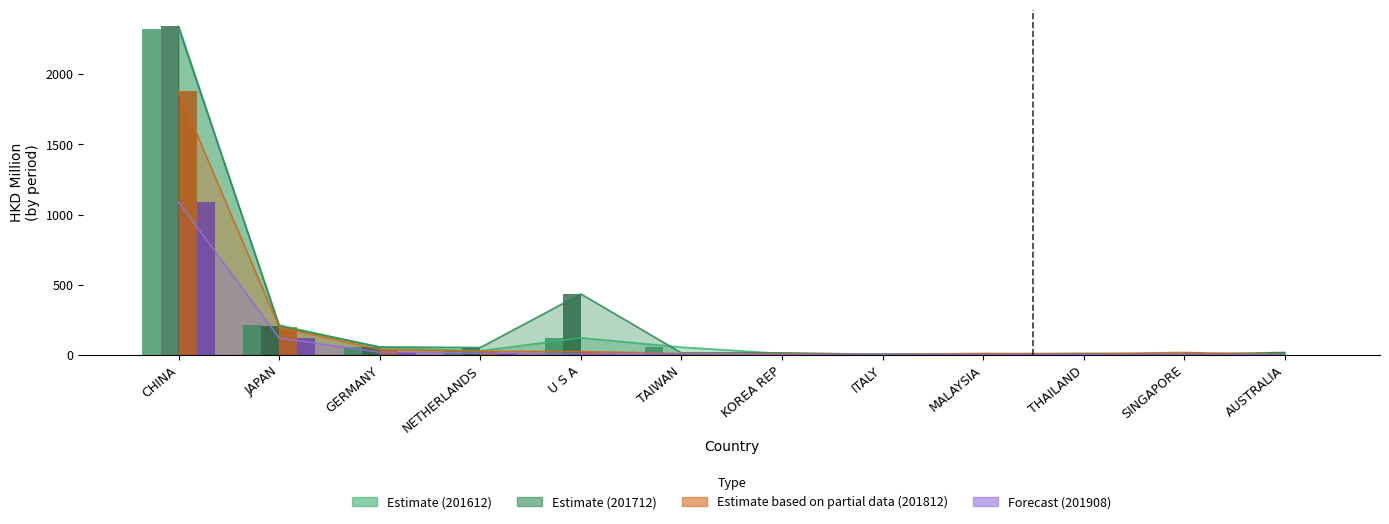

At how many categories does at least one series exceed 618?

1